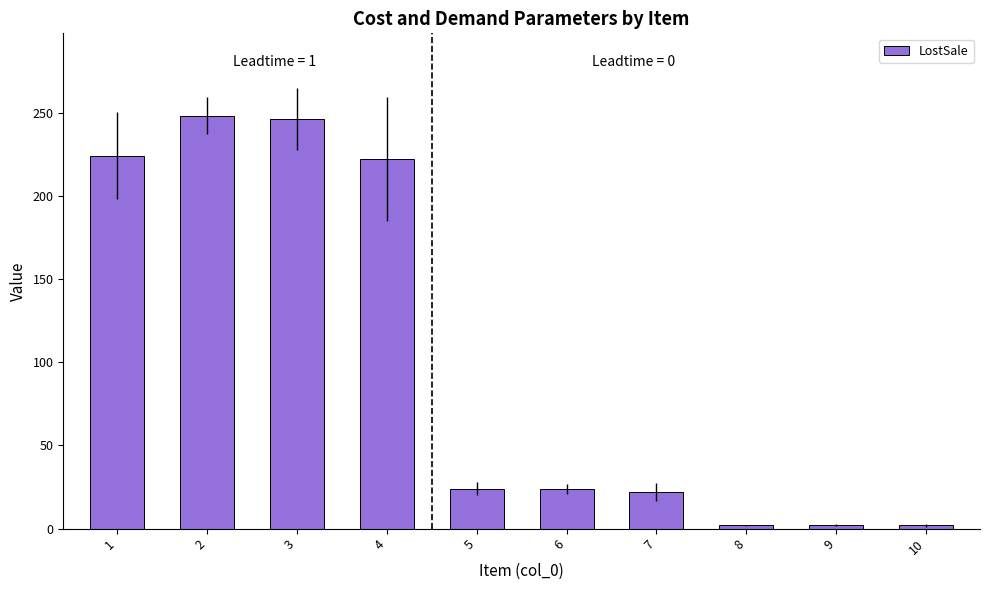

What is the approximate value at 4?

222